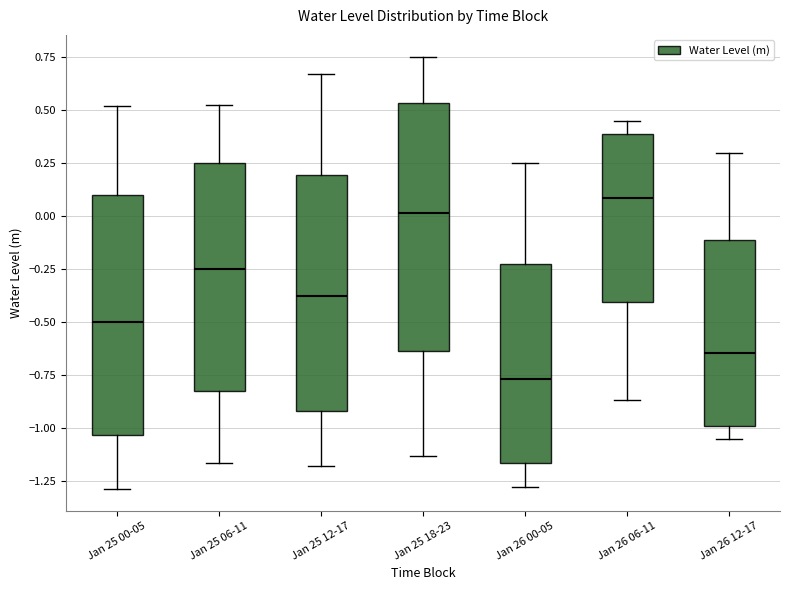

Reading left to right, transcribe this box plot: for each box, give where its median line is, the range the box spans, and where its two whiskers end, as read against the y-axis. The values are not printed on the chart, so give them approximately, as read against the axis.

Jan 25 00-05: median -0.50, box -1.05 to 0.10, whiskers -1.30 to 0.50
Jan 25 06-11: median -0.25, box -0.85 to 0.25, whiskers -1.15 to 0.50
Jan 25 12-17: median -0.40, box -0.90 to 0.20, whiskers -1.20 to 0.65
Jan 25 18-23: median 0.00, box -0.65 to 0.55, whiskers -1.15 to 0.75
Jan 26 00-05: median -0.75, box -1.15 to -0.25, whiskers -1.30 to 0.25
Jan 26 06-11: median 0.10, box -0.40 to 0.40, whiskers -0.85 to 0.45
Jan 26 12-17: median -0.65, box -1.00 to -0.10, whiskers -1.05 to 0.30